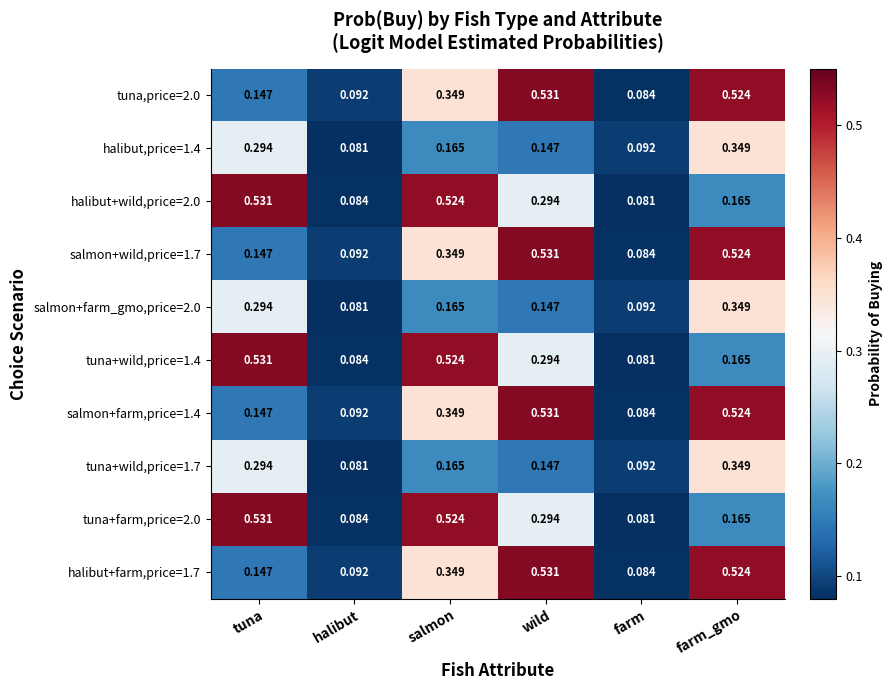

Which category has the lowest value in the tuna+farm,price=2.0 series?

farm